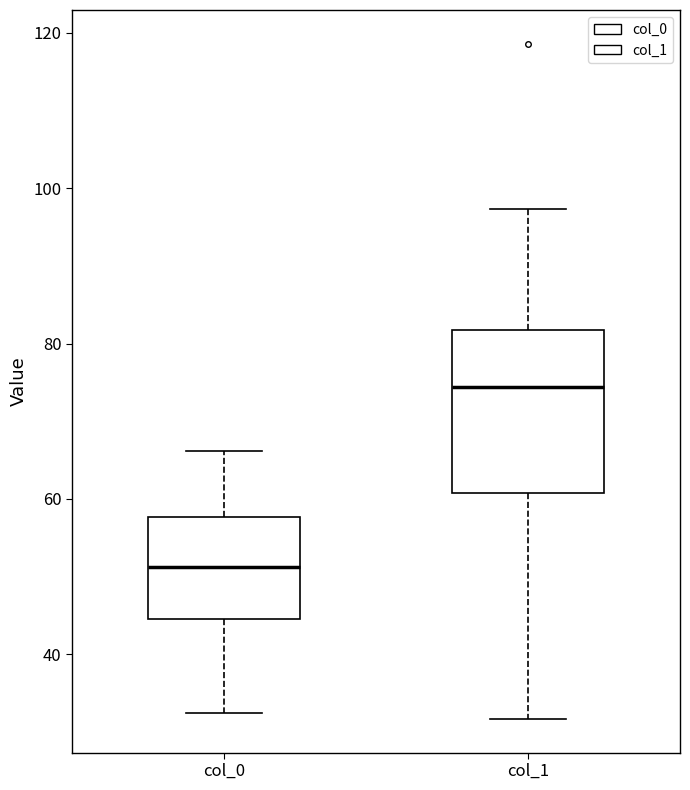

Which box is the tallest, from its lower edge to its upper edge?

col_1